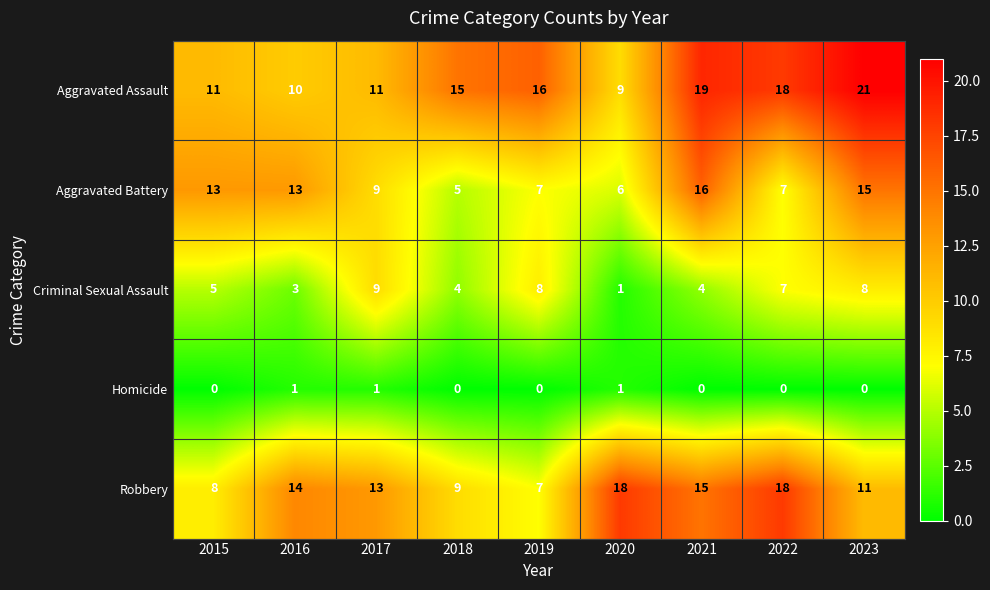

At 2023, list the series in order from smallest to largest.

Homicide, Criminal Sexual Assault, Robbery, Aggravated Battery, Aggravated Assault